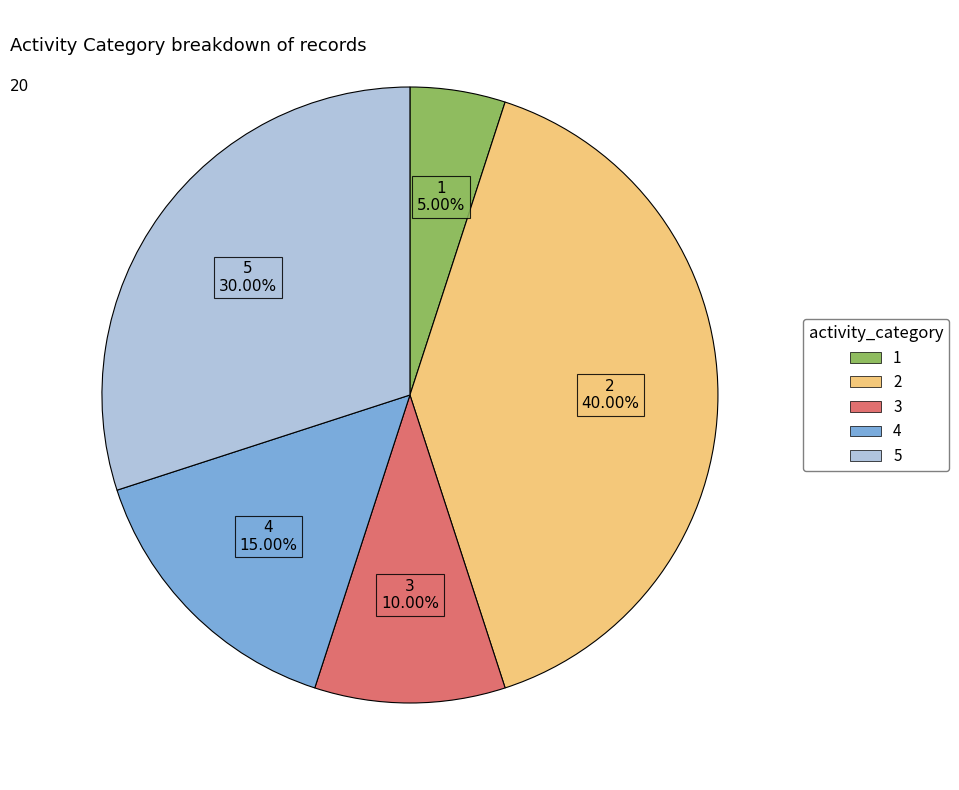

Combined, do 1 and 3 account for over 50%?

No